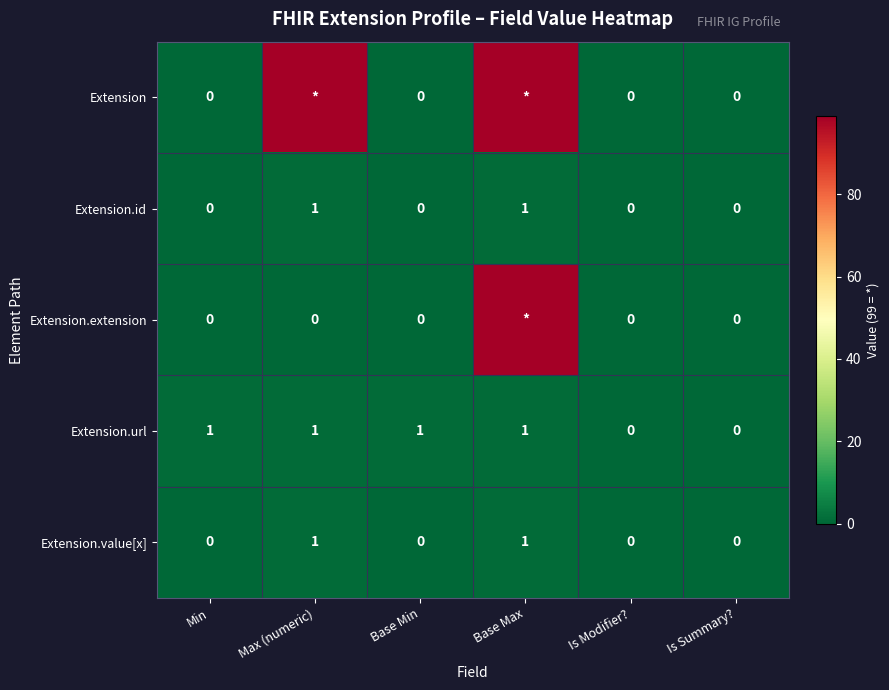

At which category is the sum across all series the highest?

Base Max